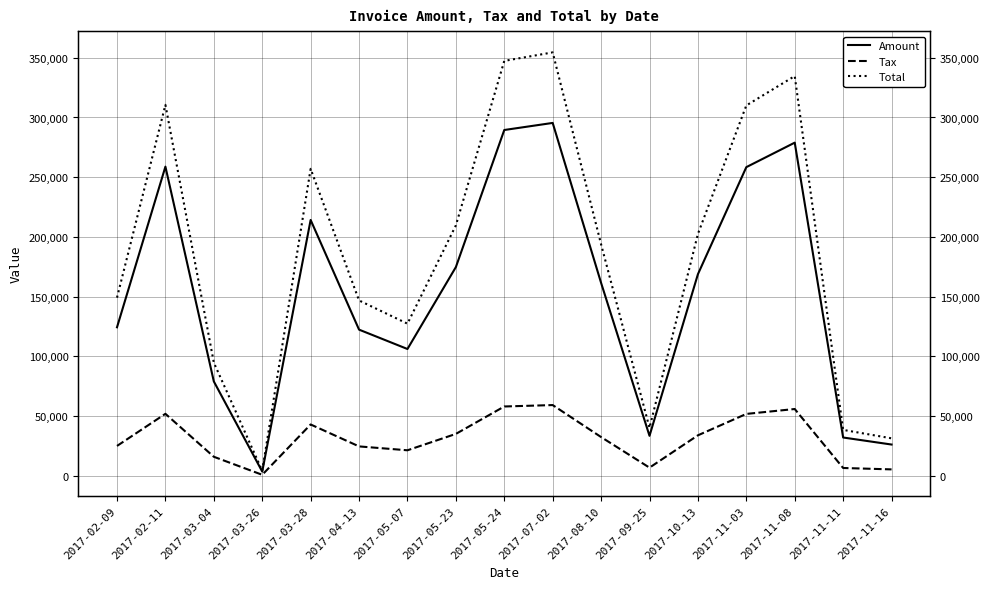

At which label does Total first exceed 193735?

2017-02-11